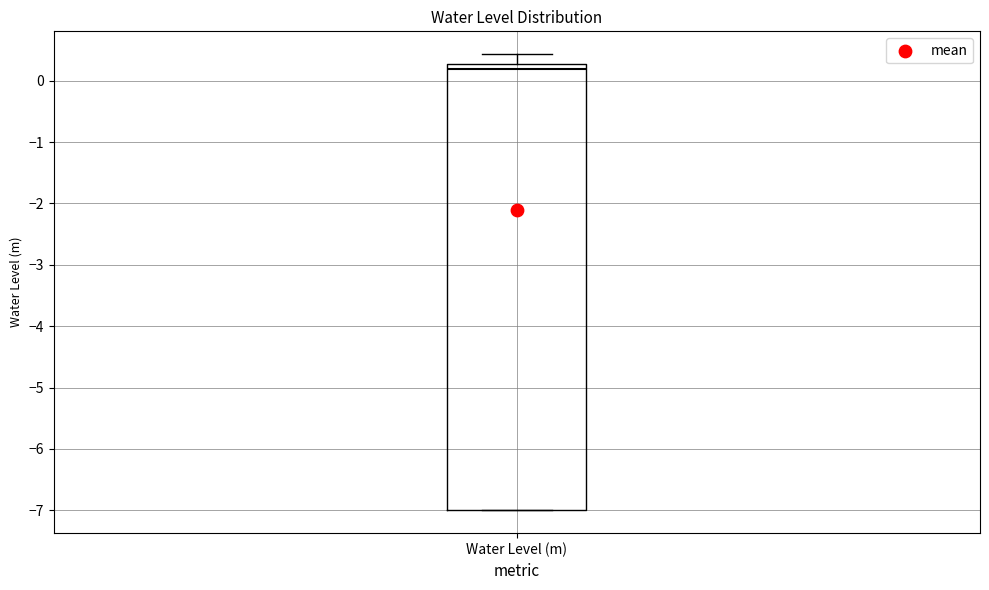

Transcribe this box plot: give where the median line is, the range the box spans, and where the two whiskers end, as read against the y-axis. The values are not printed on the chart, so give them approximately, as read against the axis.

median 0.2, box -7.0 to 0.3, whiskers -7.0 to 0.4